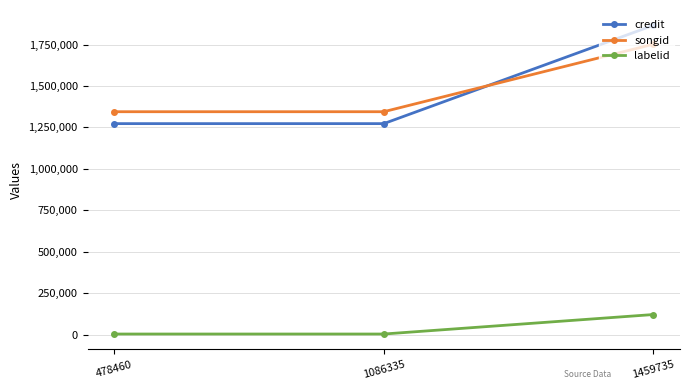

Is the value of credit at 1086335 greater than the value of songid at 1086335?

No